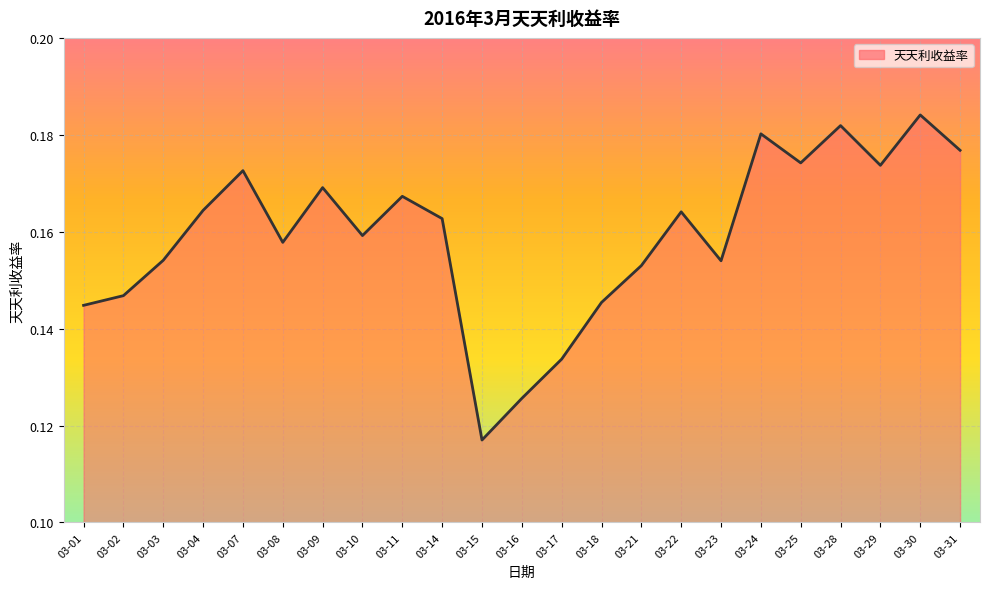

What is the sum of all values?

3.7